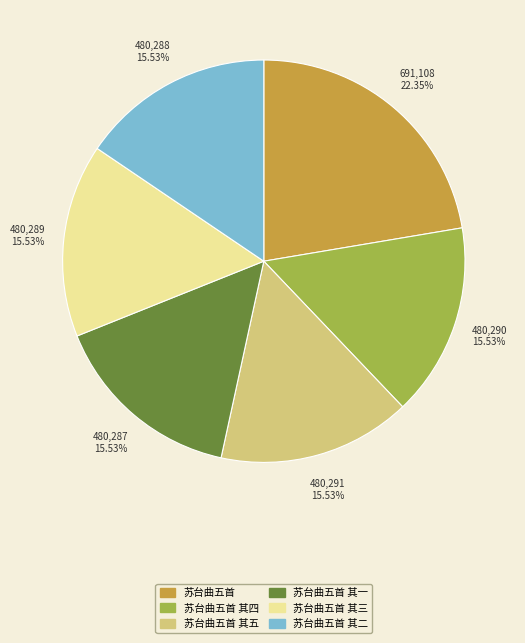

What is the ratio of the value at 苏台曲五首 其五 to the value at 苏台曲五首 其二?

1.0